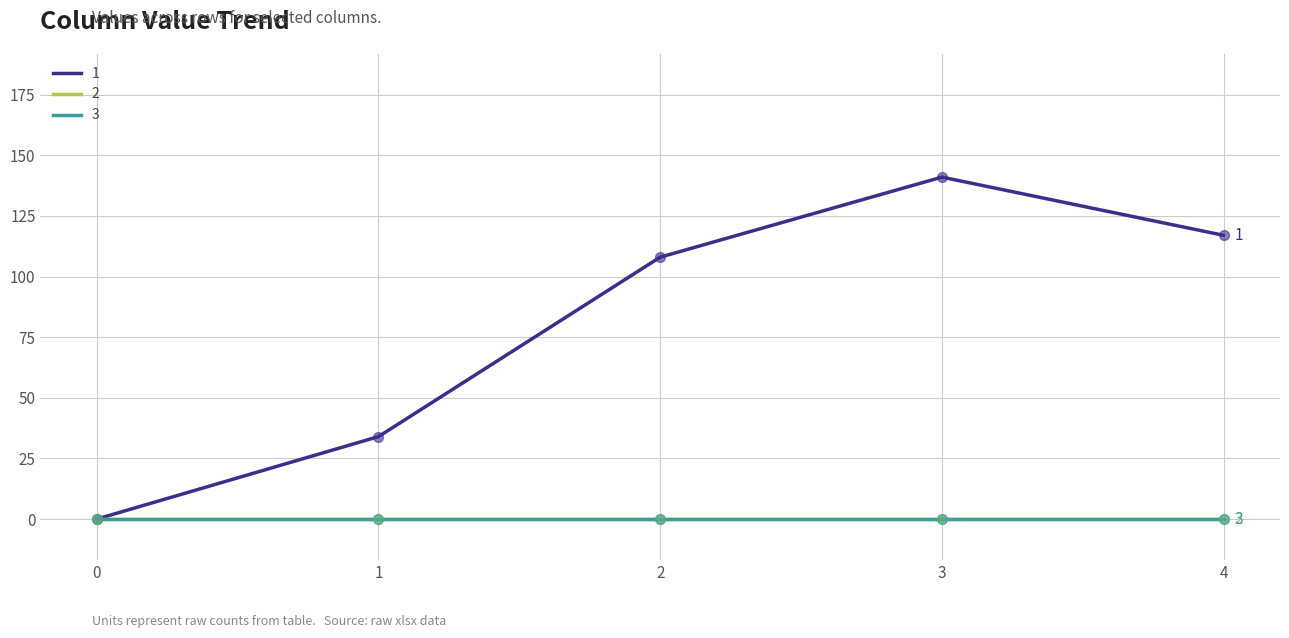

At which category is the sum across all series the highest?

3